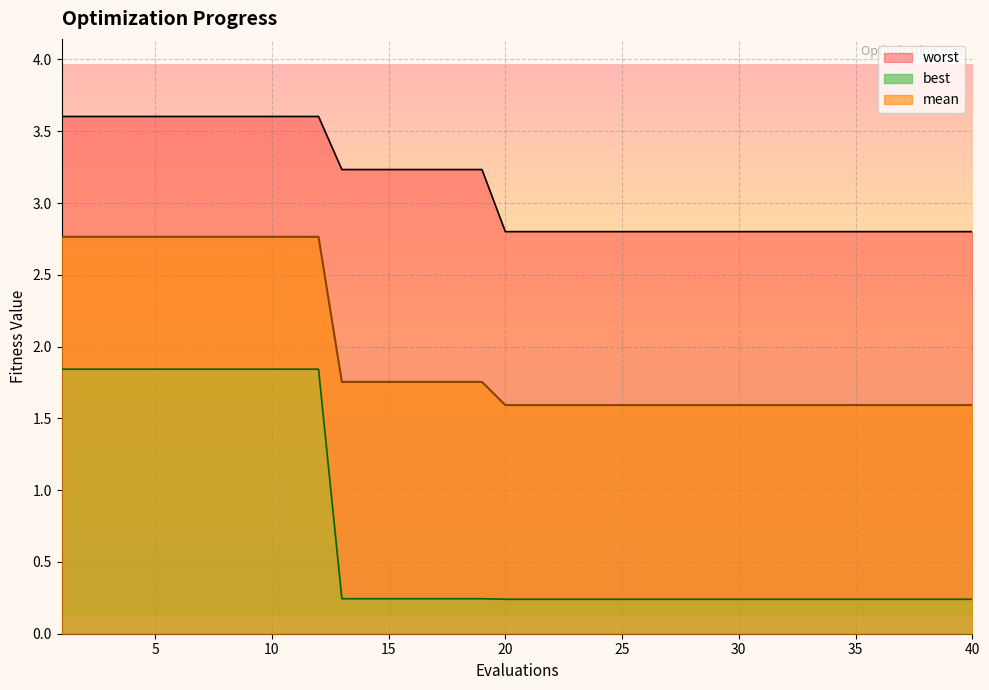

Which category has the highest value in the worst series?

1